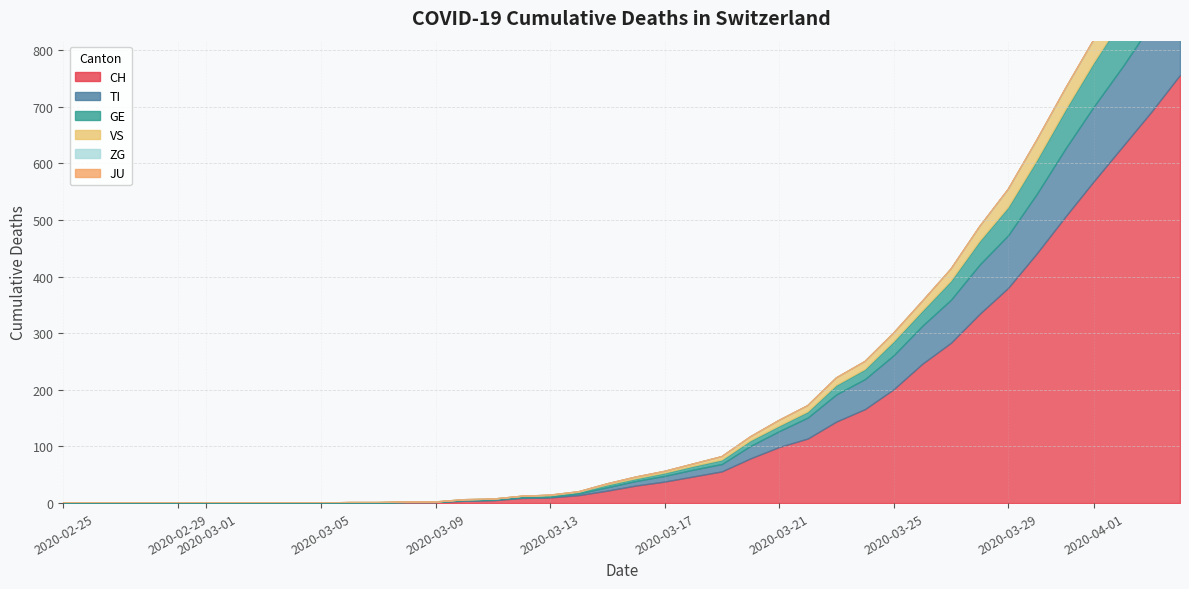

What is the greatest value displayed?

756